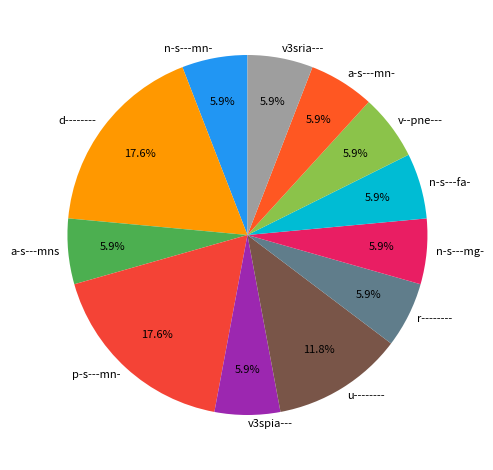

Is the sum of v--pne--- and v3spia--- greater than half?

No